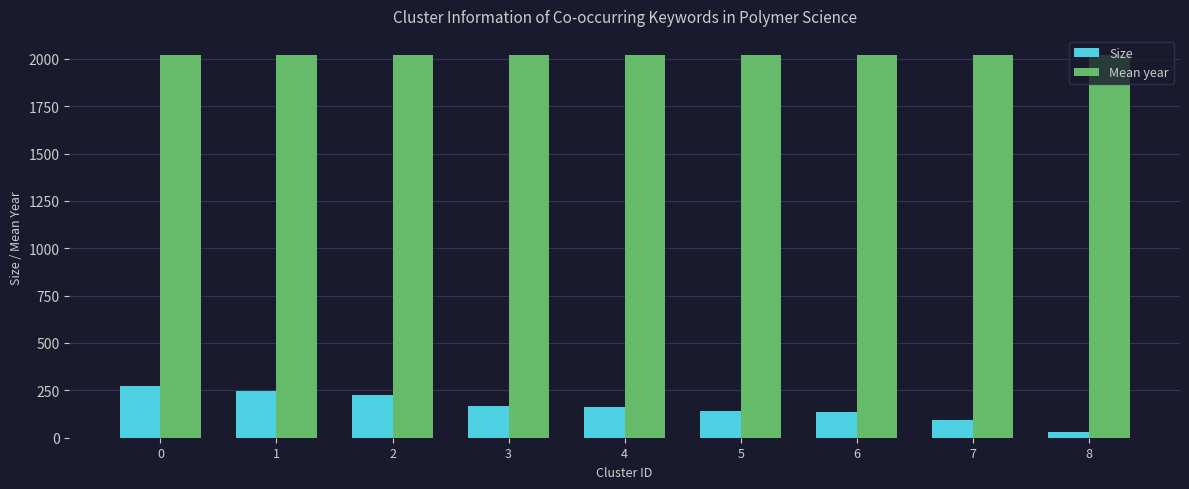

What is the average value of the Size series?

164